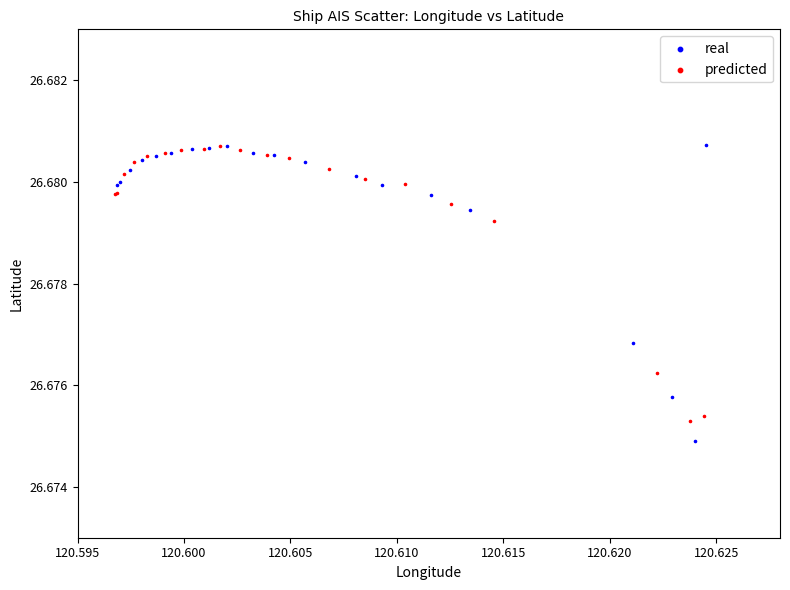

Which series has the widest spread of Y values?

real